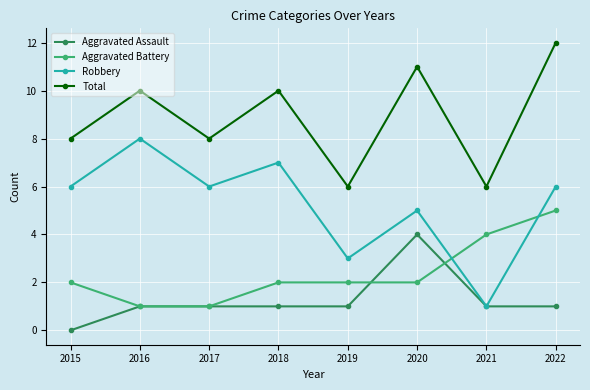

How many values in the Total series are below 10?

4